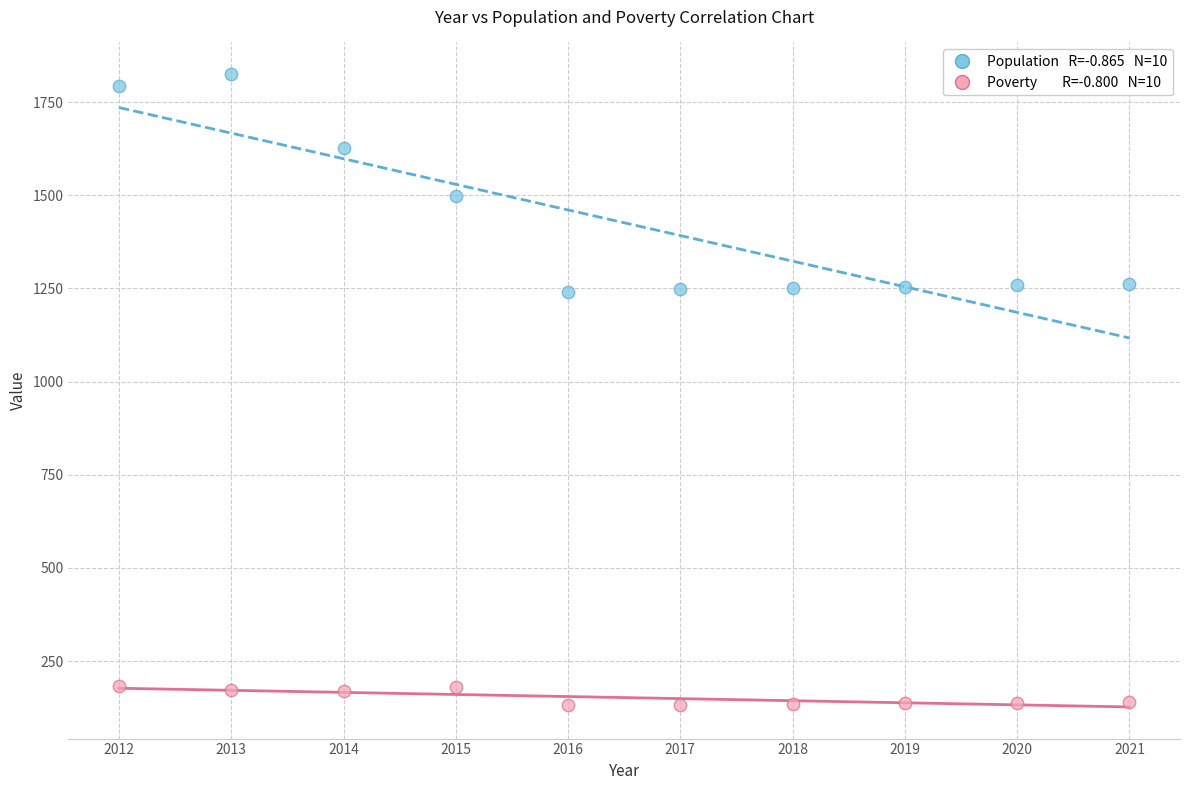

Across all data points, what is the range of Y values (max minus min)?

1692